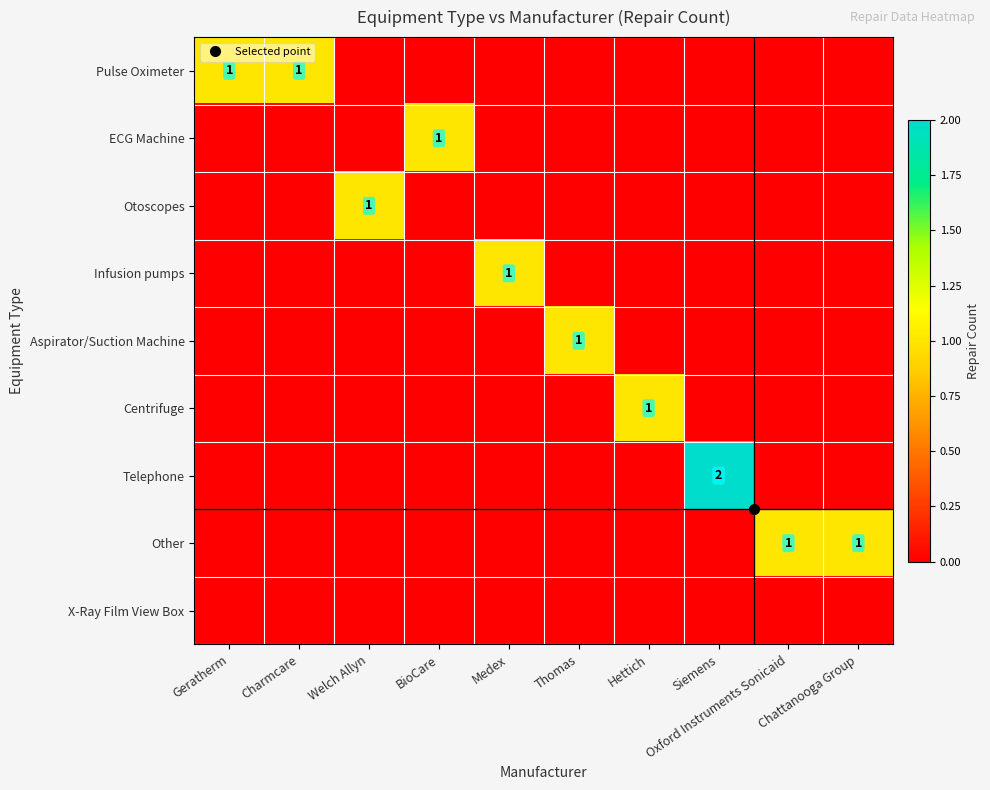

Is the value of Aspirator/Suction Machine at Hettich greater than the value of Telephone at Chattanooga Group?

No